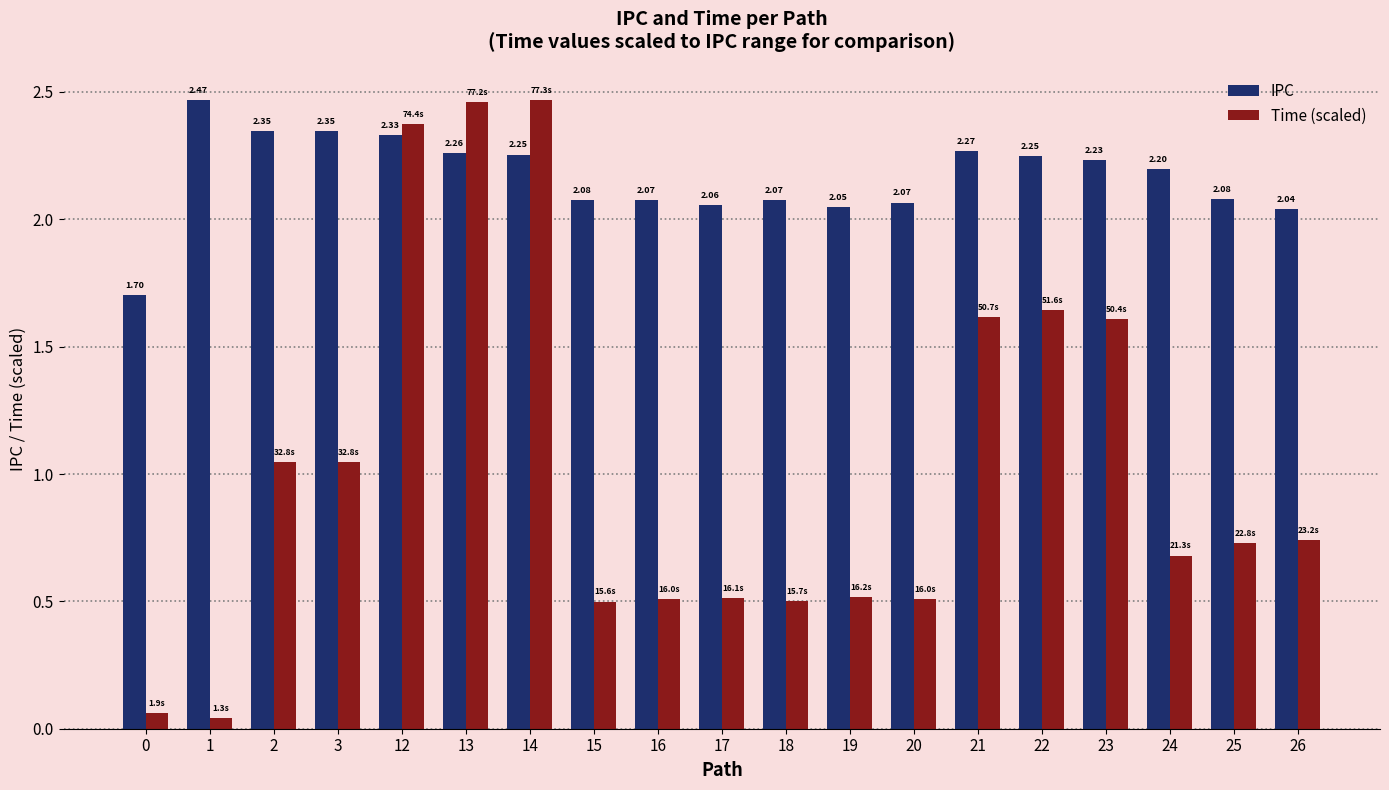

What is the sum of the Time (scaled) values at 22 and 19?

2.2